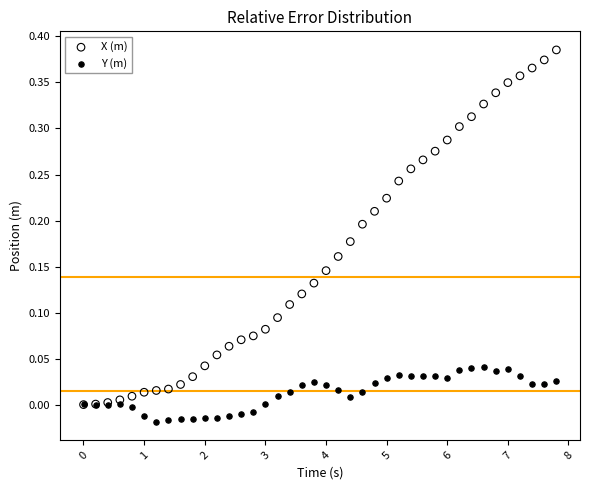

What are all the series names shown in the legend?

X (m), Y (m)